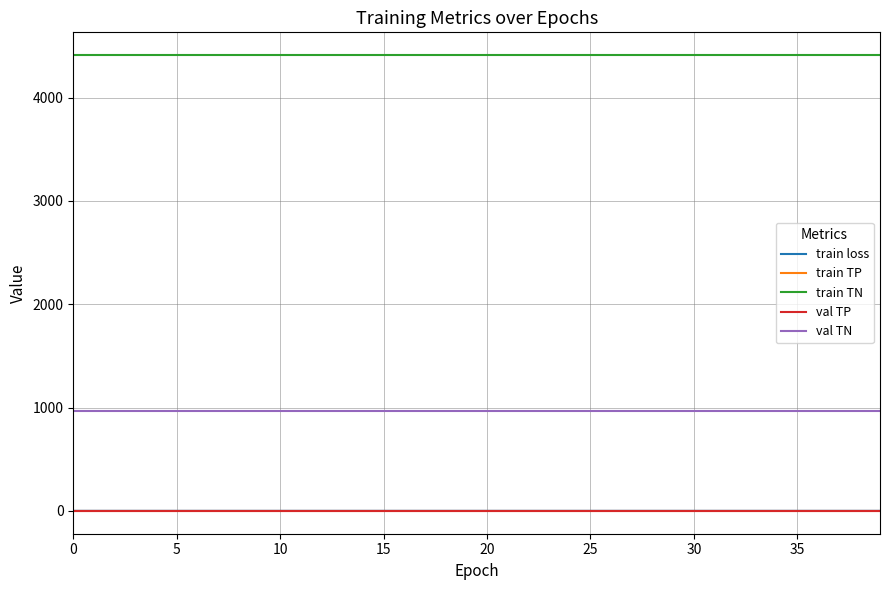

True or false: val TP and train TP cross at least once.

False